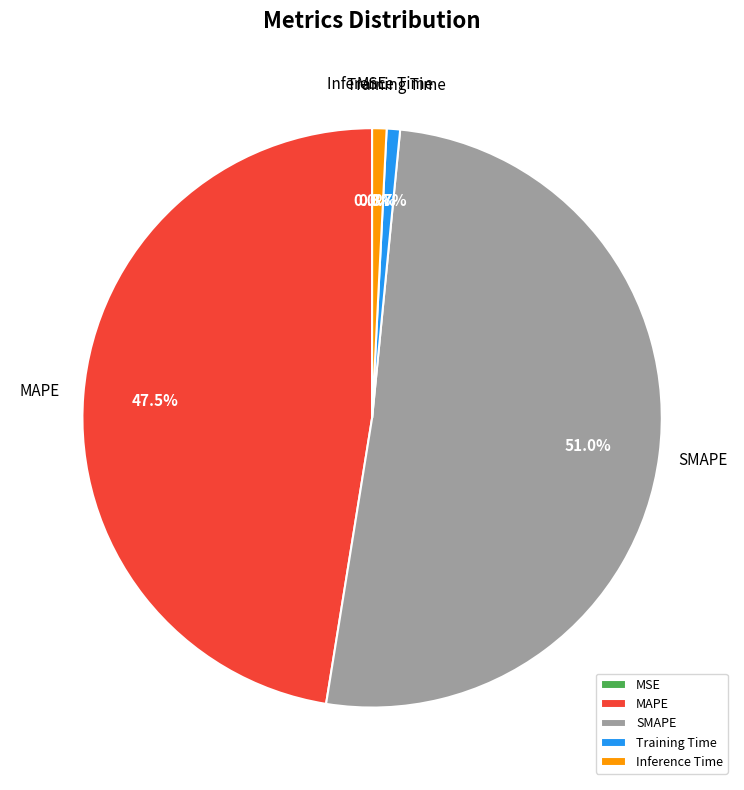

To the nearest percent, what is the average slice percentage?

20%